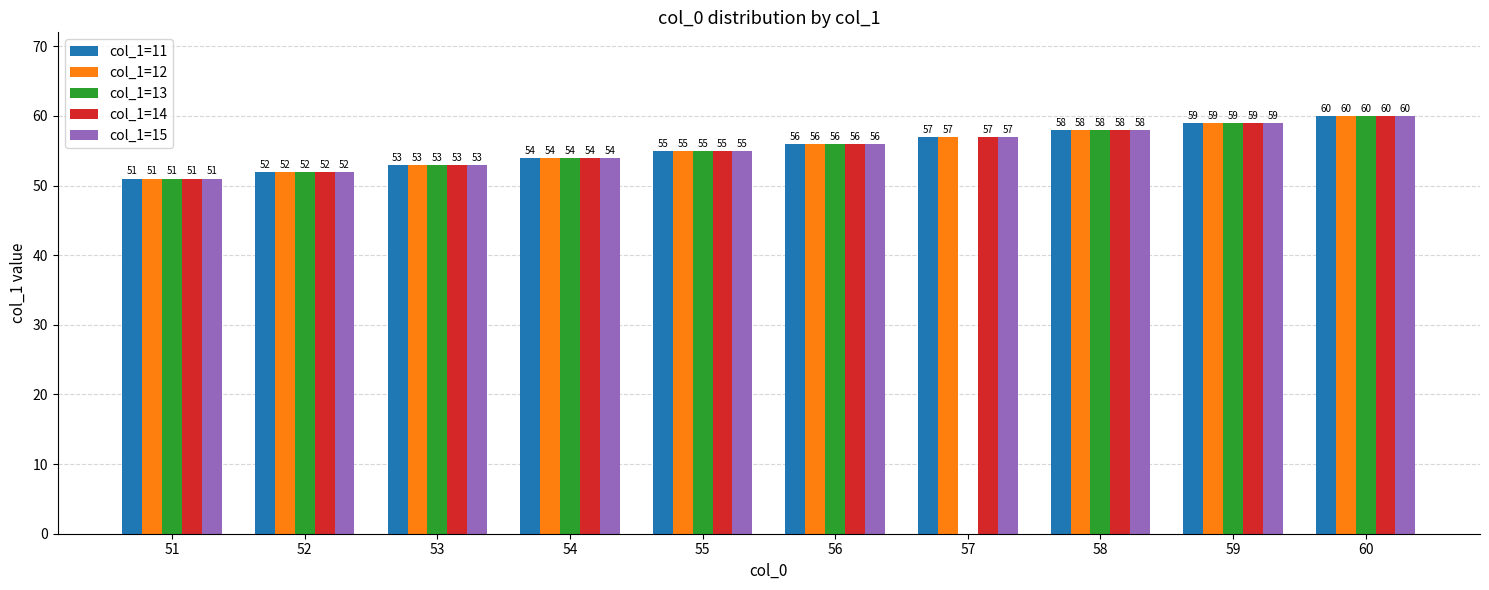

True or false: col_1=11 has a value of 51 at 51.

True